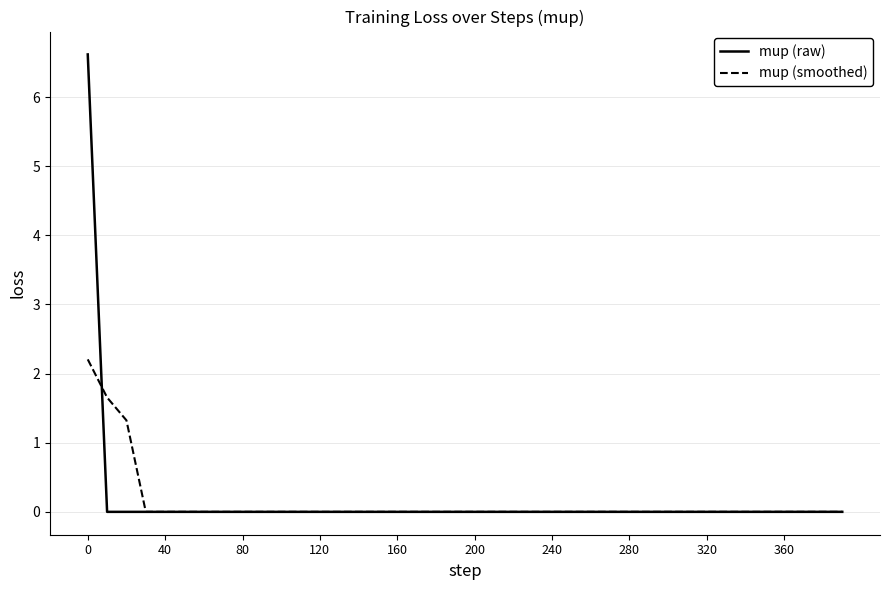

What is the greatest value displayed?

6.6